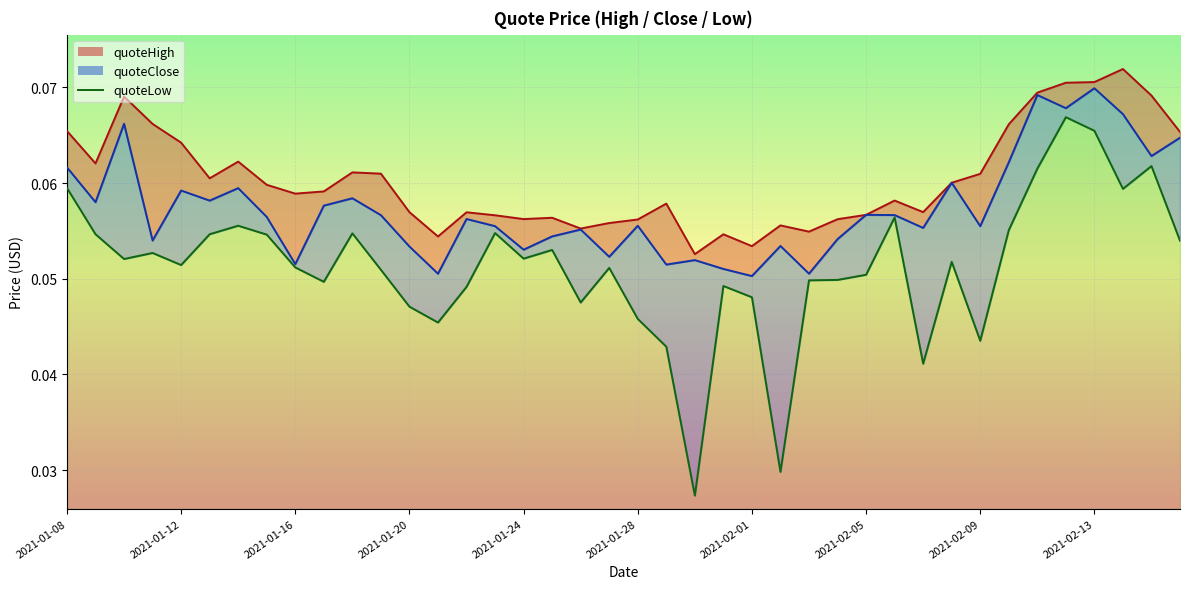

The chart shows a value of 0.1 at 2021-01-12. True or false?

True